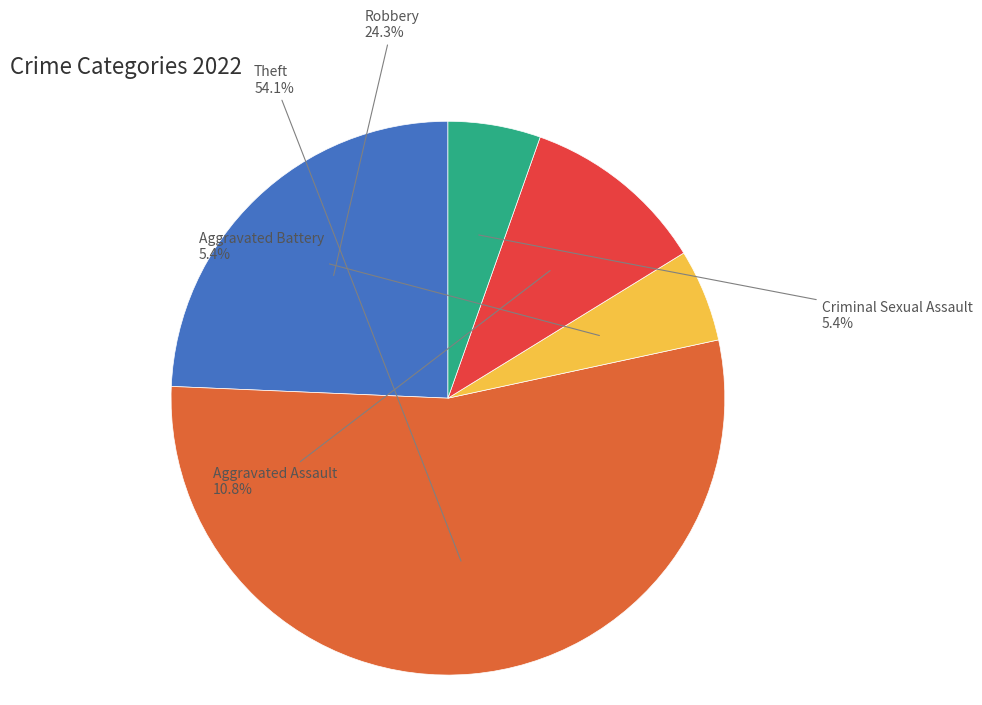

Does any single category account for the majority?

Yes